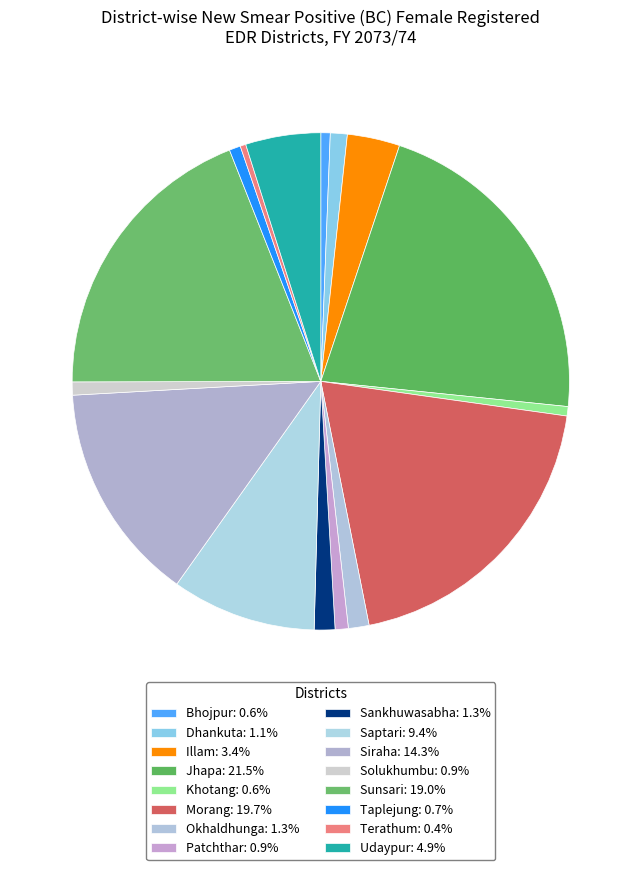

Does Siraha represent more than half of the total?

No